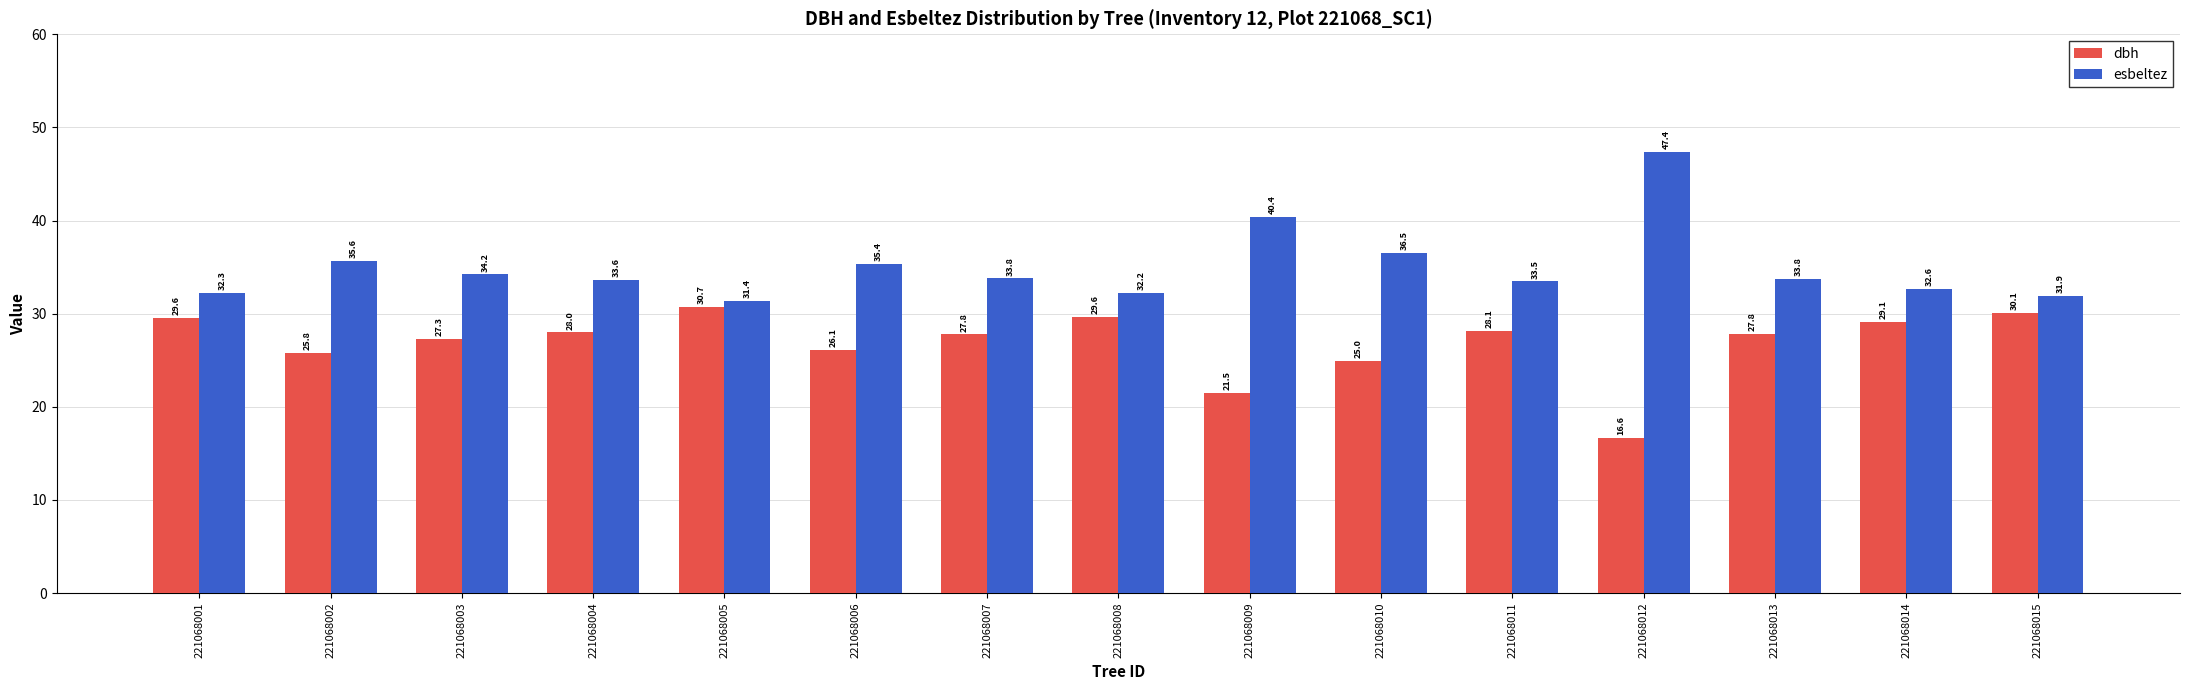

Between 221068002 and 221068003, which series saw the biggest shift?

dbh